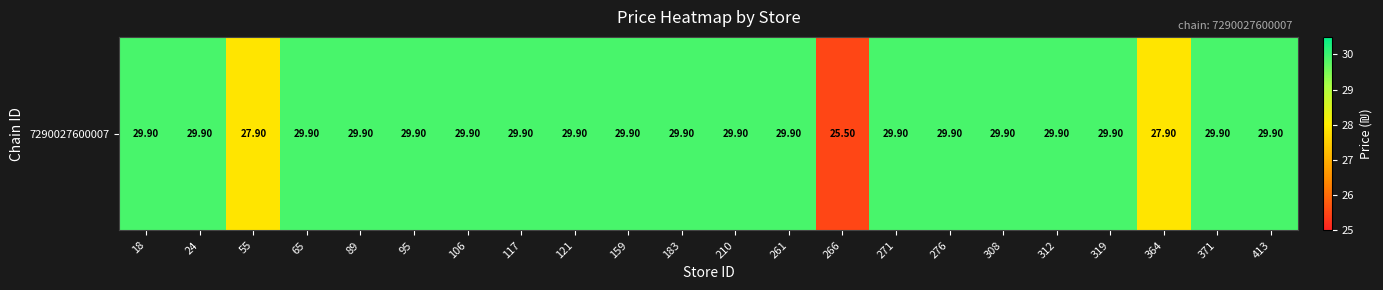

Reading right to left, transcribe all the data shown in this chart.

413=29.9	371=29.9	364=27.9	319=29.9	312=29.9	308=29.9	276=29.9	271=29.9	266=25.5	261=29.9	210=29.9	183=29.9	159=29.9	121=29.9	117=29.9	106=29.9	95=29.9	89=29.9	65=29.9	55=27.9	24=29.9	18=29.9